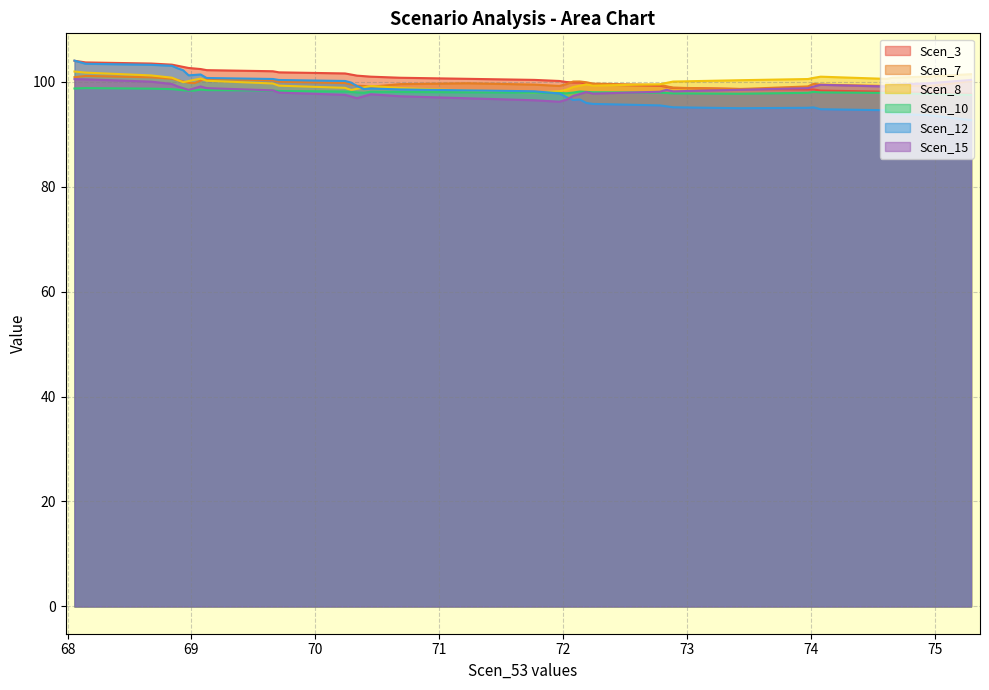

Does the chart have visible grid lines?

Yes